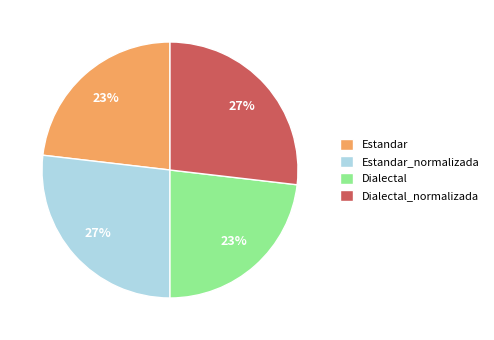

To the nearest percent, what is the average slice percentage?

25%